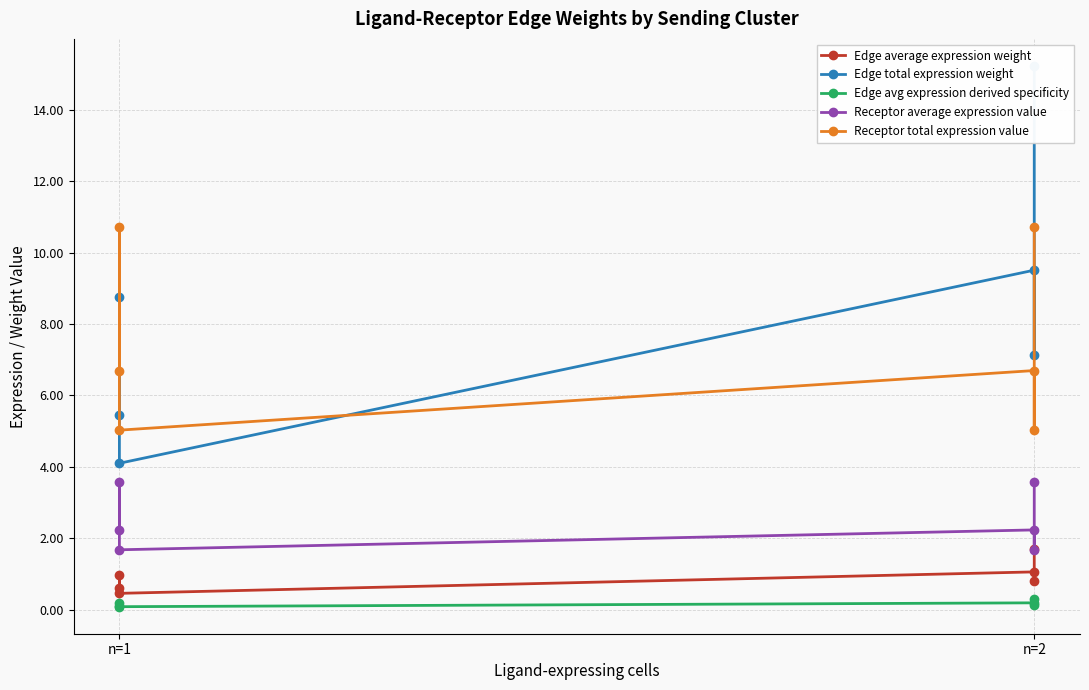

At n=2, list the series in order from largest to smallest.

Edge total expression weight, Receptor total expression value, Receptor average expression value, Edge average expression weight, Edge avg expression derived specificity